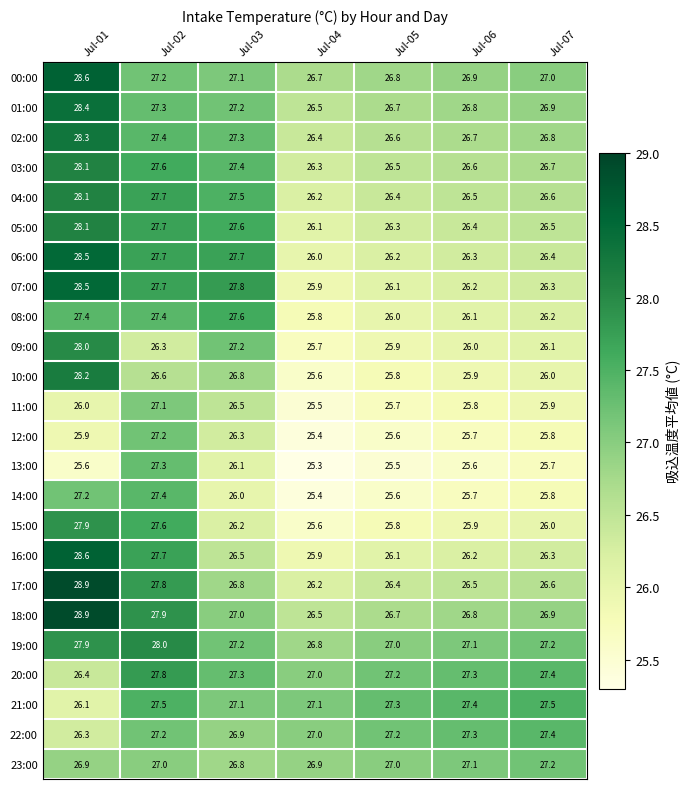

What is the average value of the 09:00 series?

26.5